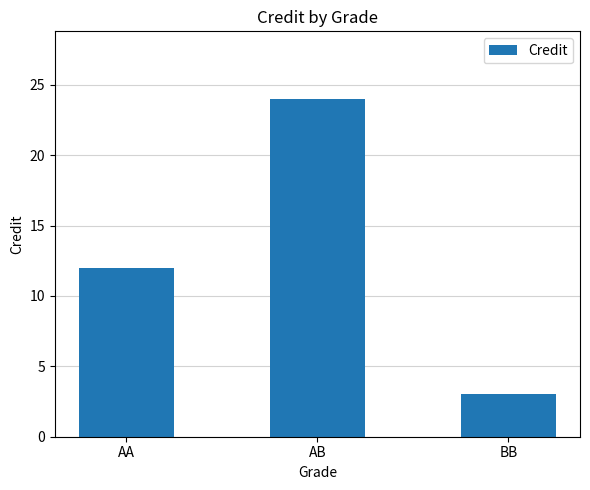

What is the approximate value at BB, to the nearest 5?

5